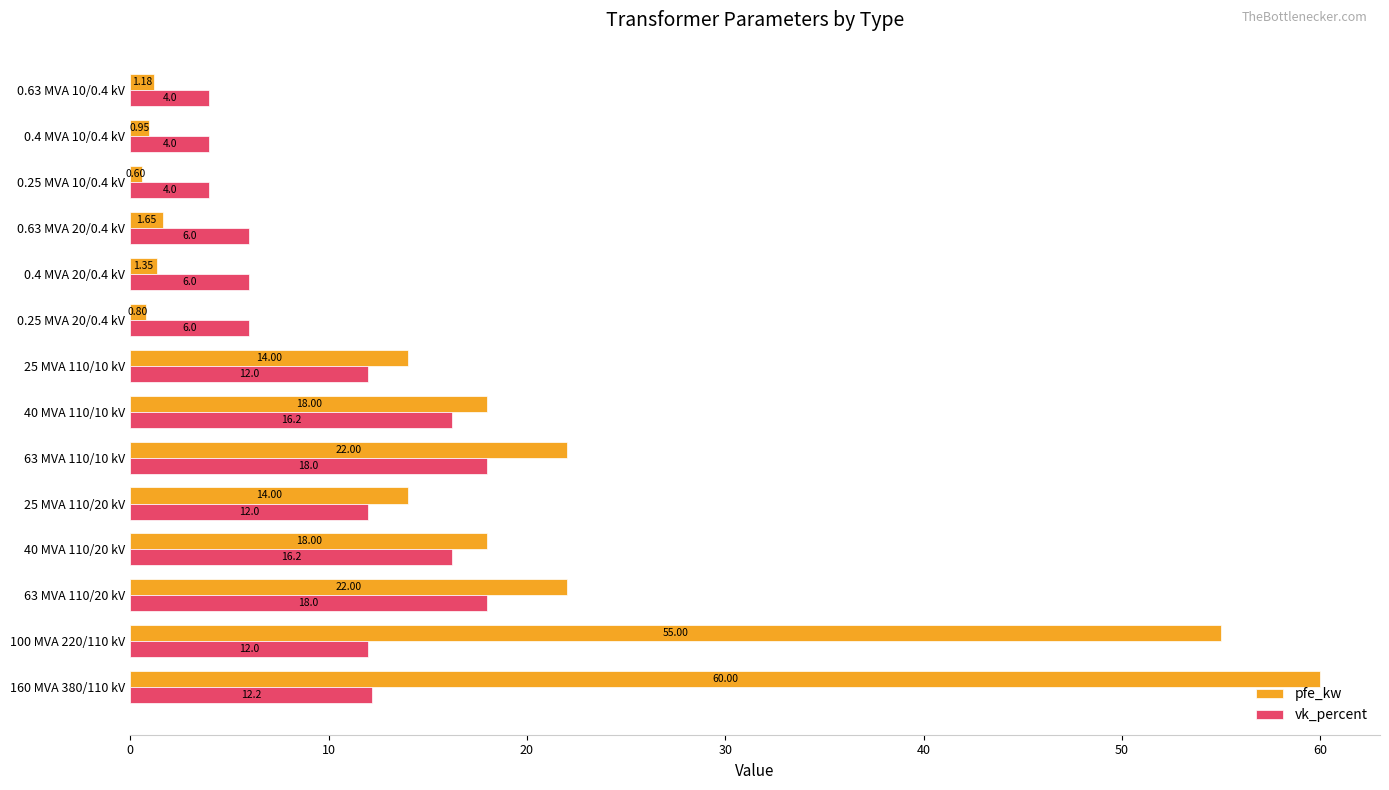

Which series has the largest total across all categories?

pfe_kw